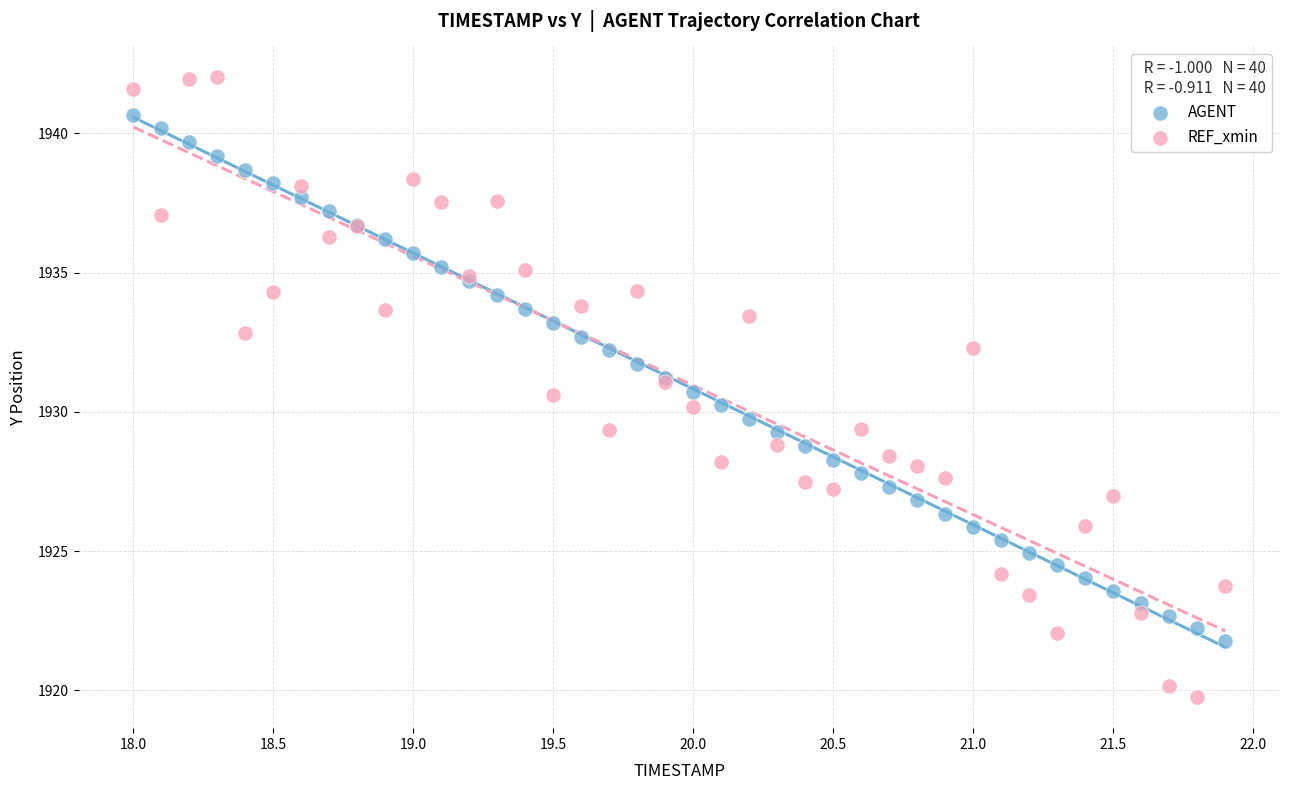

Which series has the widest spread of Y values?

REF_xmin